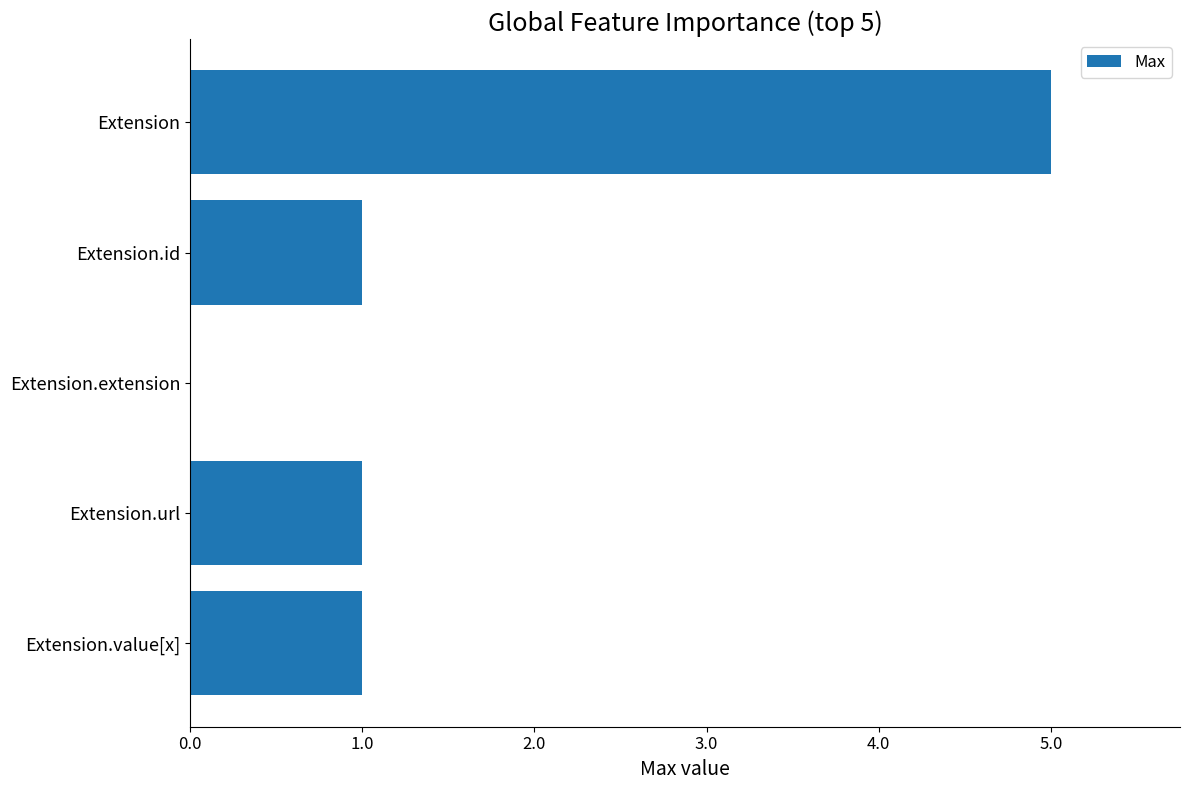

Reading top to bottom, list all the values displayed in this chart.

Extension=5	Extension.id=1	Extension.extension=0	Extension.url=1	Extension.value[x]=1